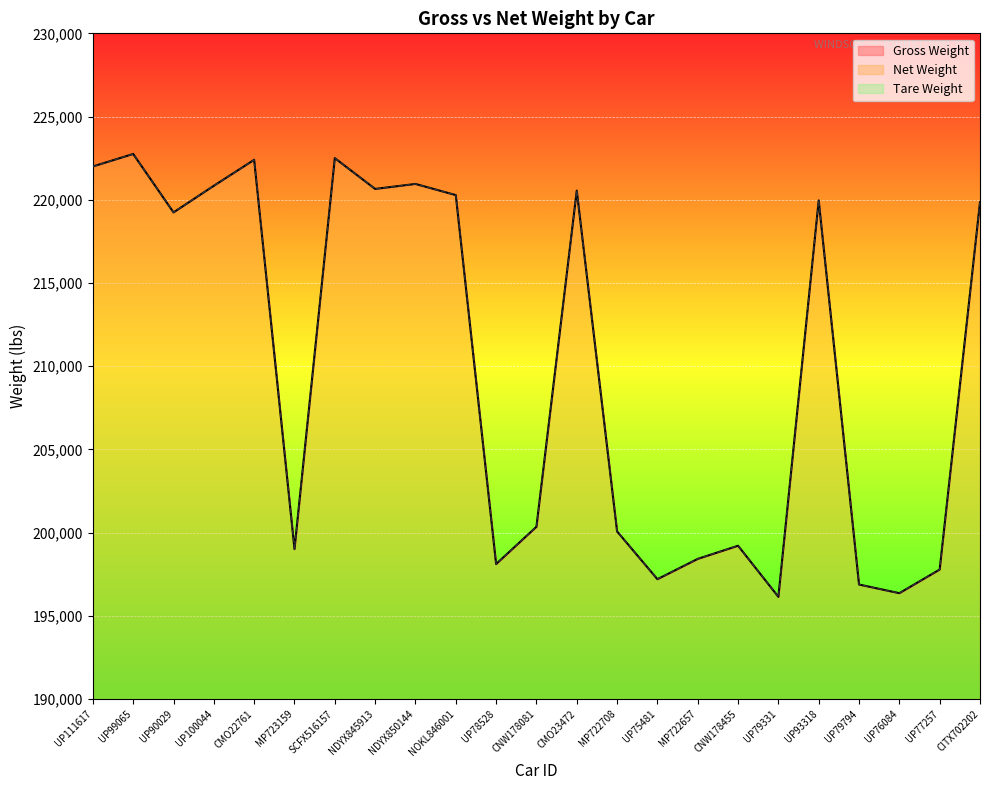

True or false: Gross Weight and Net Weight intersect in this chart.

False